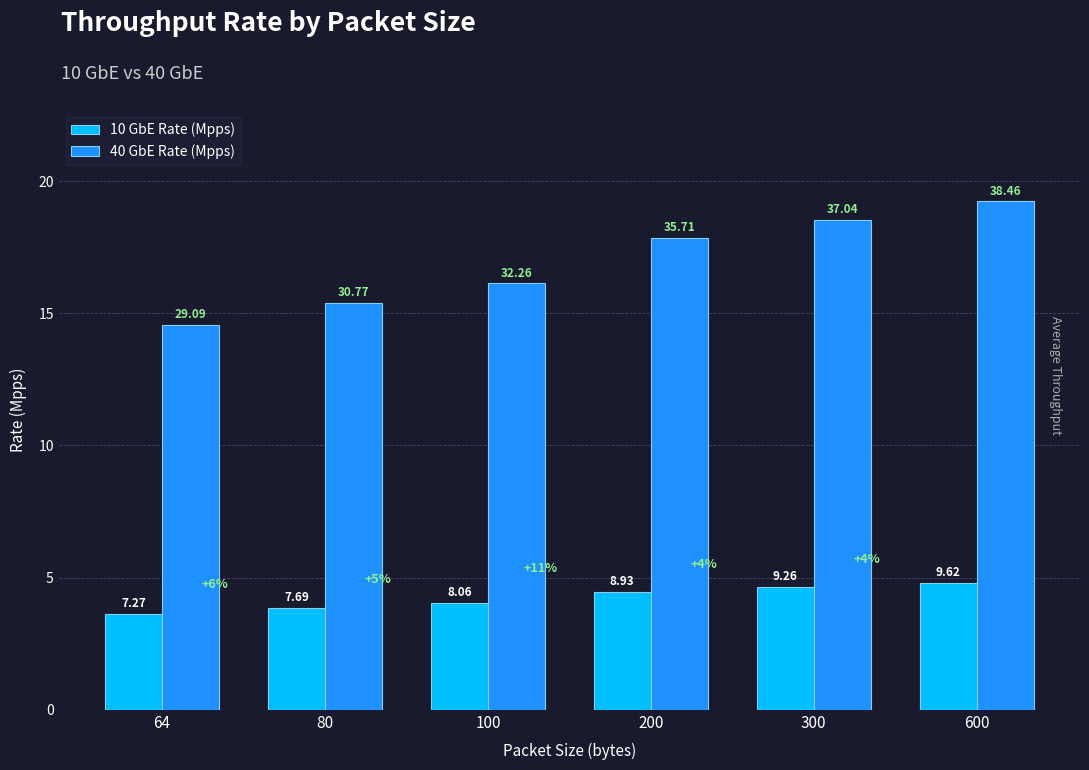

At how many categories does at least one series exceed 9?

6